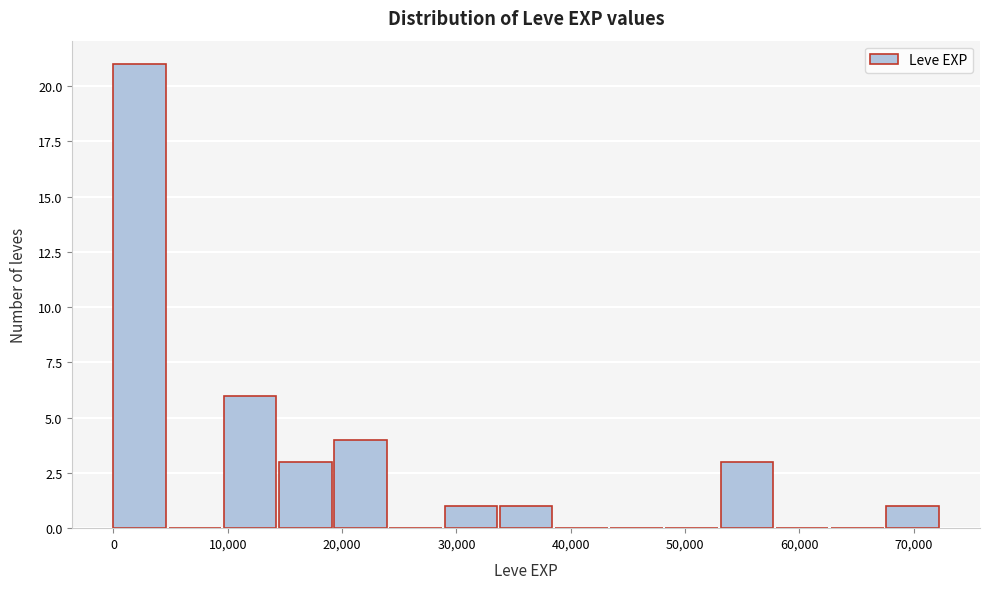

Which range on the x-axis has the tallest bar?

0 to 5000